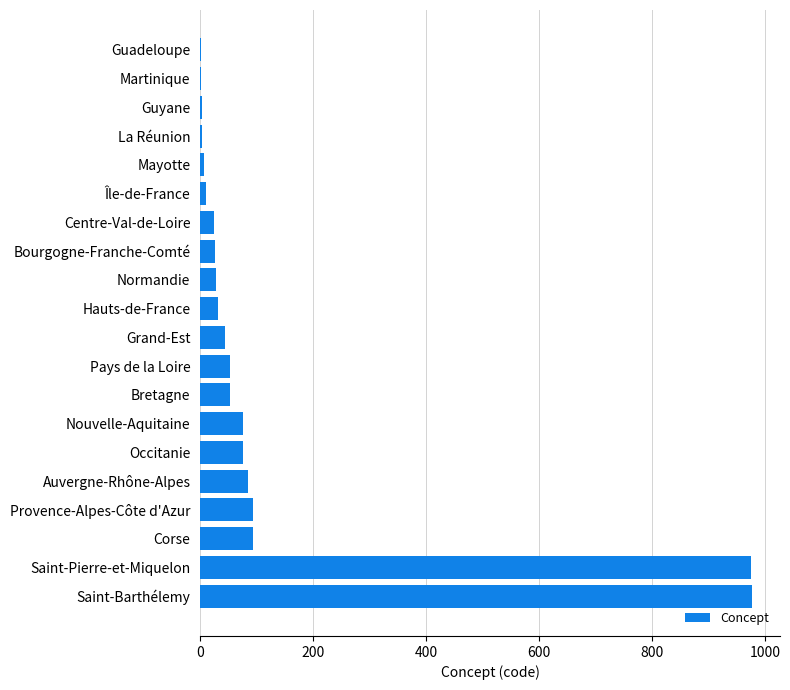

What is the sum of all values?

2661